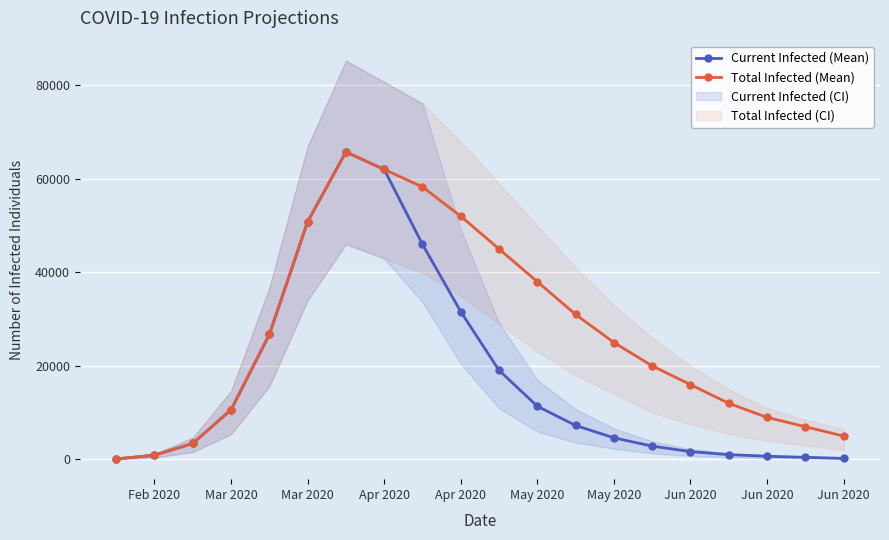

Reading right to left, list all the values displayed in this chart.

Current Infected (Mean): 229	458	687	1031	1678	2852	4627	7269	11377	19052	31596	45978	62008	65744	50830	26721	10629	3428	916	115
Total Infected (Mean): 5000	7000	9000	12000	16000	20000	25000	31000	38000	45000	52000	58271	62008	65744	50830	26721	10629	3428	916	115